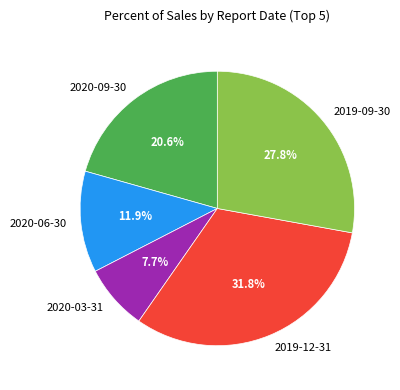

True or false: 2020-09-30 accounts for 34% of the total.

False